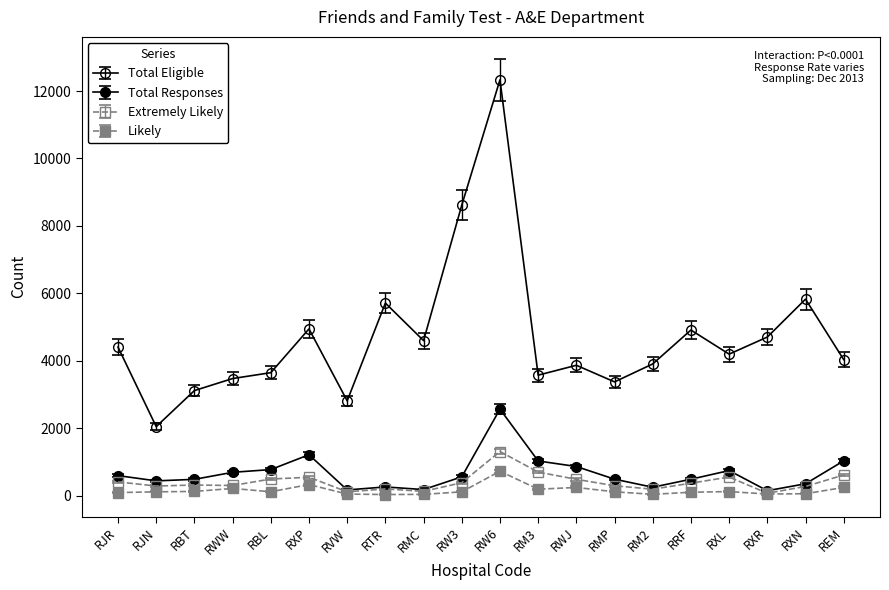

Which has a higher value, RXN or RWW?

RXN